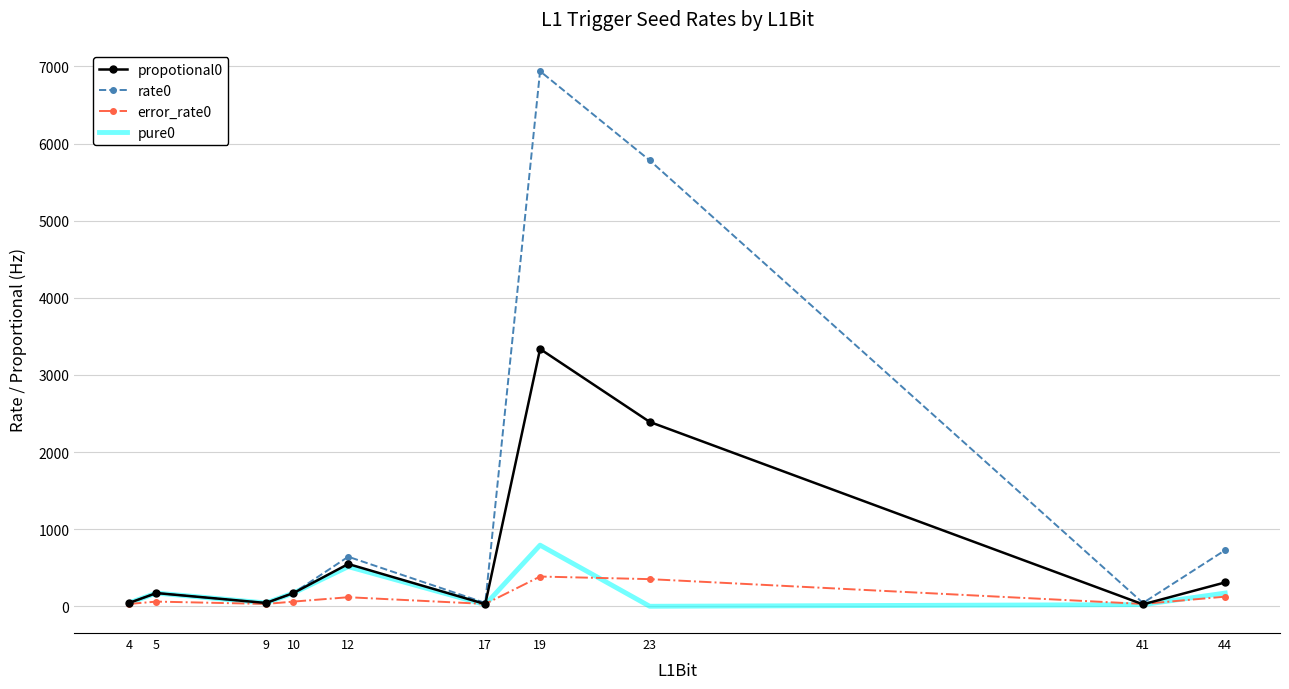

Where does the propotional0 series first go above 171?

5